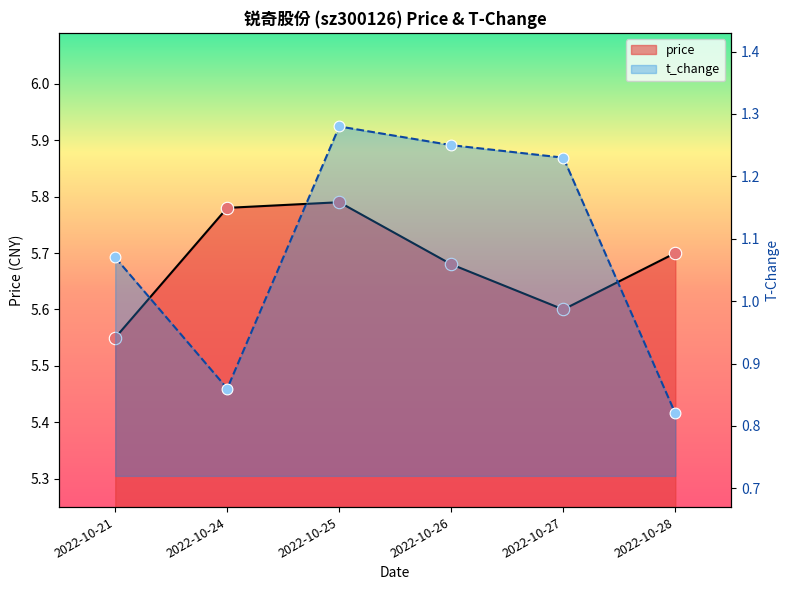

What are all the series names shown in the legend?

price, t_change